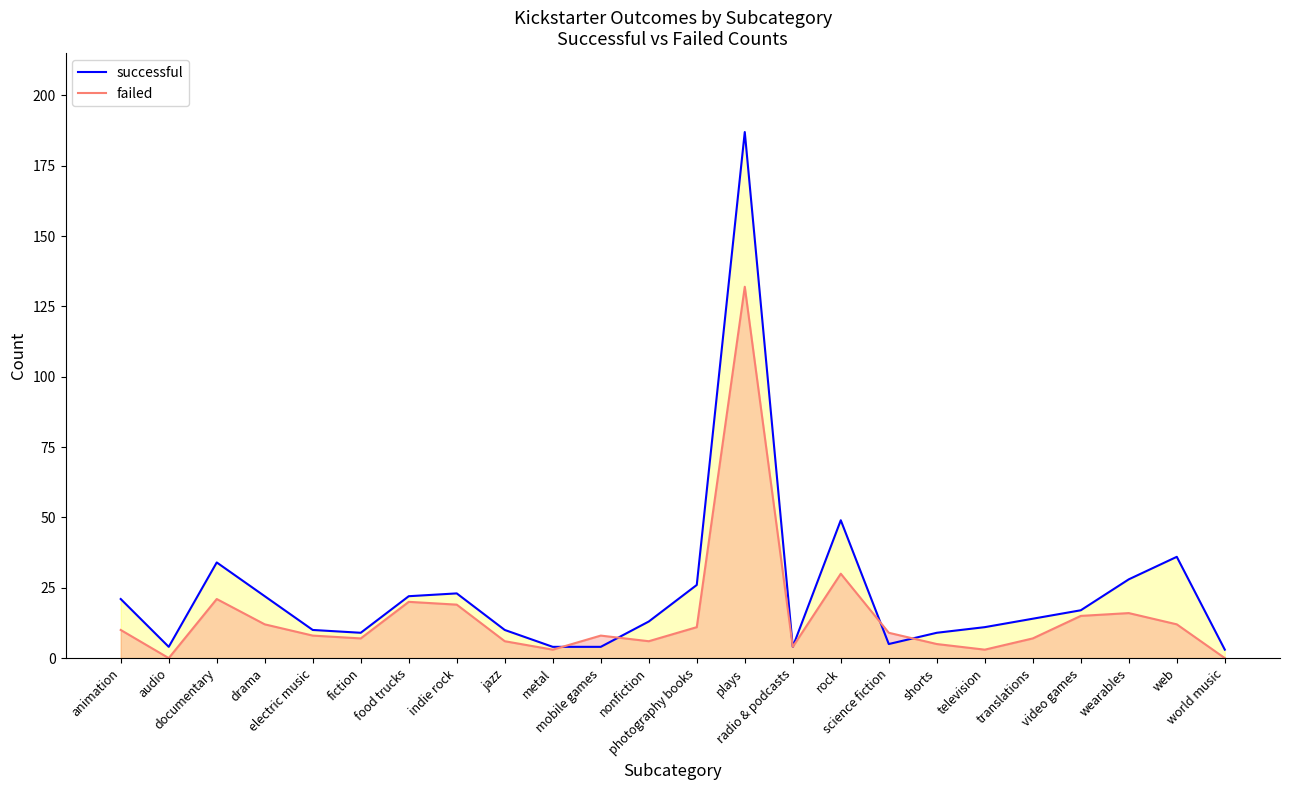

True or false: successful has a value of 7 at radio & podcasts.

False